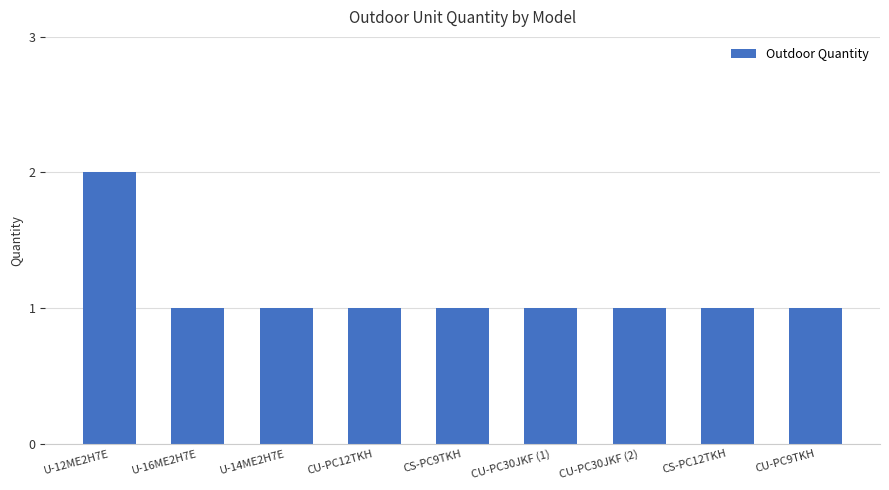

How many values are between 1 and 2?

9